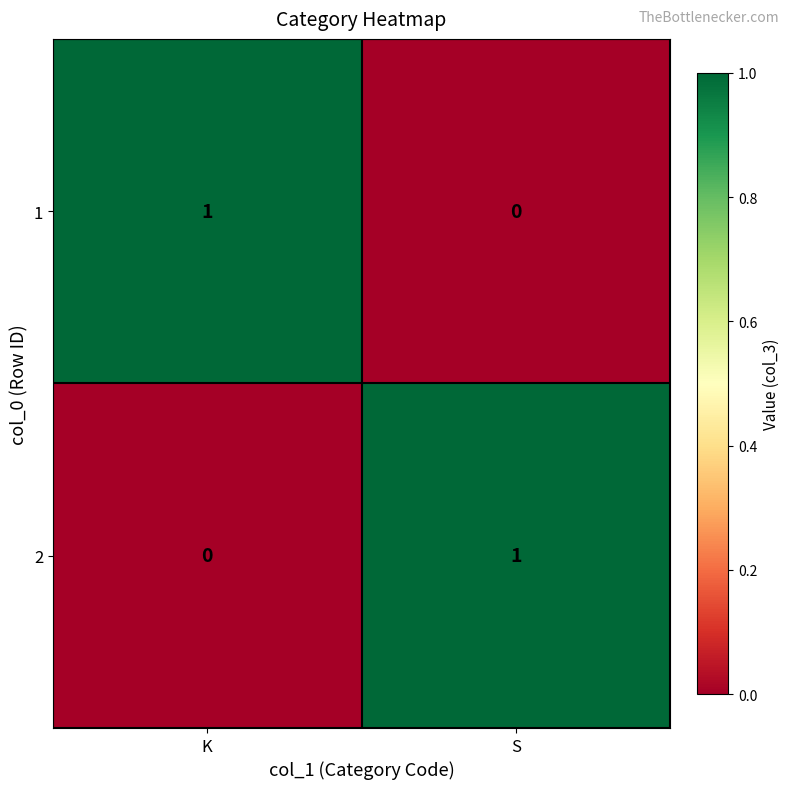

Rank the series at S from highest to lowest value.

2, 1